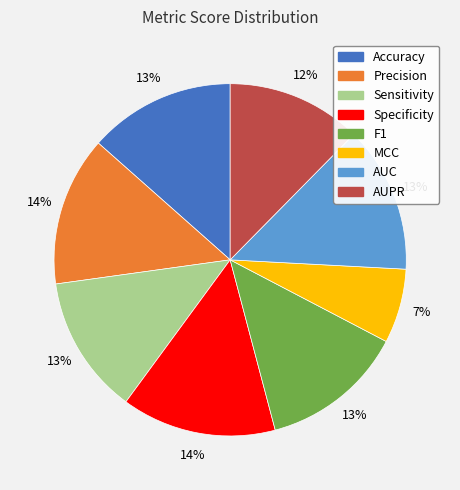

Is it true that AUC is 13% of the pie?

True